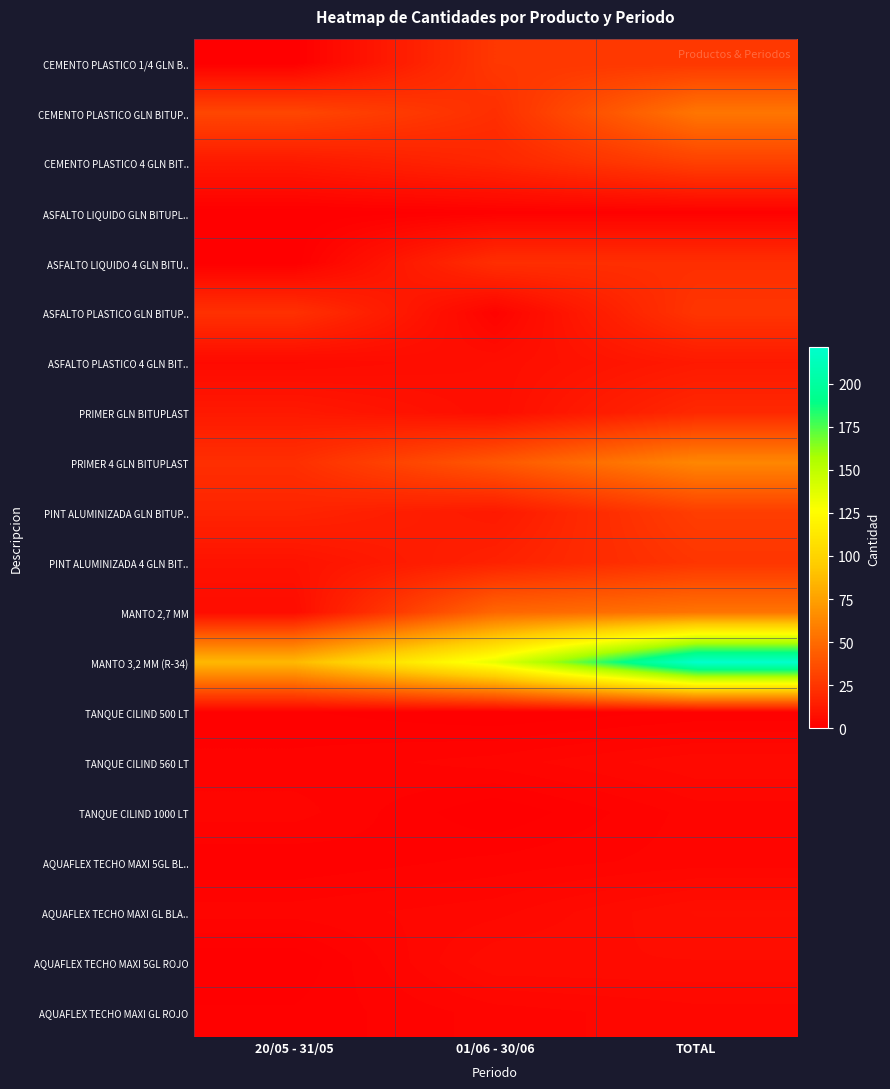

Reading left to right, what are all the values shown in this chart?

CEMENTO PLASTICO 1/4 GLN B..: 20/05 - 31/05=0	01/06 - 30/06=26	TOTAL=26
CEMENTO PLASTICO GLN BITUP..: 20/05 - 31/05=33	01/06 - 30/06=22	TOTAL=55
CEMENTO PLASTICO 4 GLN BIT..: 20/05 - 31/05=12	01/06 - 30/06=18	TOTAL=30
ASFALTO LIQUIDO GLN BITUPL..: 20/05 - 31/05=0	01/06 - 30/06=1	TOTAL=1
ASFALTO LIQUIDO 4 GLN BITU..: 20/05 - 31/05=0	01/06 - 30/06=22	TOTAL=22
ASFALTO PLASTICO GLN BITUP..: 20/05 - 31/05=23	01/06 - 30/06=2	TOTAL=25
ASFALTO PLASTICO 4 GLN BIT..: 20/05 - 31/05=5	01/06 - 30/06=7	TOTAL=12
PRIMER GLN BITUPLAST: 20/05 - 31/05=12	01/06 - 30/06=7	TOTAL=19
PRIMER 4 GLN BITUPLAST: 20/05 - 31/05=22	01/06 - 30/06=41	TOTAL=63
PINT ALUMINIZADA GLN BITUP..: 20/05 - 31/05=17	01/06 - 30/06=12	TOTAL=29
PINT ALUMINIZADA 4 GLN BIT..: 20/05 - 31/05=9	01/06 - 30/06=16	TOTAL=25
MANTO 2,7 MM: 20/05 - 31/05=6	01/06 - 30/06=48	TOTAL=54
MANTO 3,2 MM (R-34): 20/05 - 31/05=86	01/06 - 30/06=135	TOTAL=221
TANQUE CILIND 500 LT: 20/05 - 31/05=1	01/06 - 30/06=0	TOTAL=1
TANQUE CILIND 560 LT: 20/05 - 31/05=2	01/06 - 30/06=3	TOTAL=5
TANQUE CILIND 1000 LT: 20/05 - 31/05=3	01/06 - 30/06=0	TOTAL=3
AQUAFLEX TECHO MAXI 5GL BL..: 20/05 - 31/05=1	01/06 - 30/06=2	TOTAL=3
AQUAFLEX TECHO MAXI GL BLA..: 20/05 - 31/05=3	01/06 - 30/06=4	TOTAL=7
AQUAFLEX TECHO MAXI 5GL ROJO: 20/05 - 31/05=0	01/06 - 30/06=6	TOTAL=6
AQUAFLEX TECHO MAXI GL ROJO: 20/05 - 31/05=1	01/06 - 30/06=3	TOTAL=4